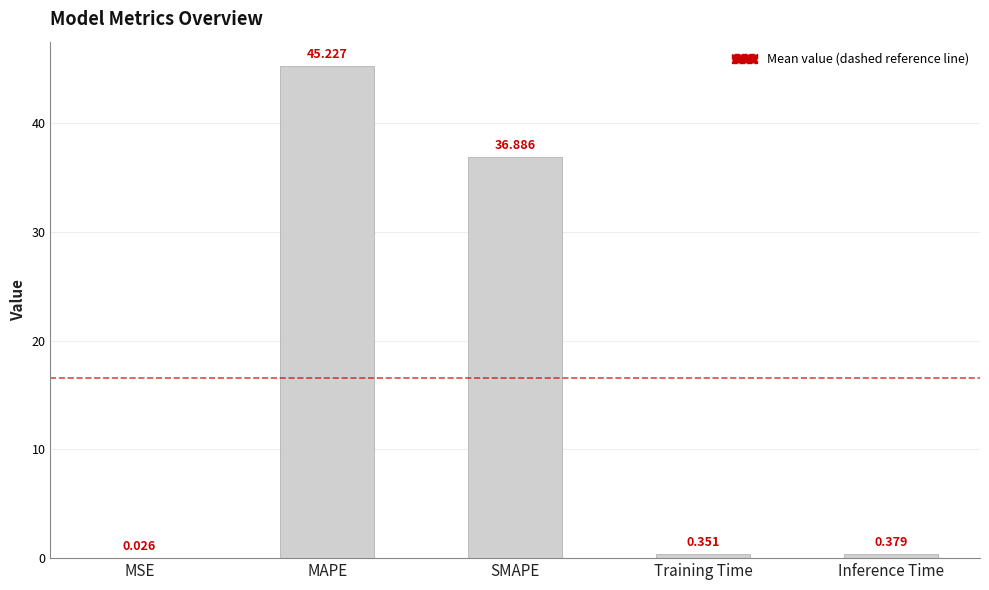

Between MAPE and Training Time, which is larger?

MAPE